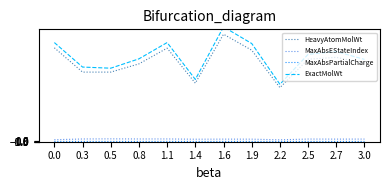

Reading left to right, list all the values displayed in this chart.

HeavyAtomMolWt: 0.0=501.2	0.3=371.3	0.5=371.3	0.8=415.3	1.1=499.3	1.4=312.2	1.6=573.9	1.9=488.4	2.2=288.2	2.5=440.3	2.7=450.4	3.0=418.3
MaxAbsEStateIndex: 0.0=9.7	0.3=13.7	0.5=14.3	0.8=13.7	1.1=13.8	1.4=12.5	1.6=12.9	1.9=12.7	2.2=9.2	2.5=13.3	2.7=13.0	3.0=13.2
MaxAbsPartialCharge: 0.0=0.5	0.3=0.4	0.5=0.4	0.8=0.4	1.1=0.4	1.4=0.3	1.6=0.5	1.9=0.5	2.2=0.3	2.5=0.4	2.7=0.4	3.0=0.4
ExactMolWt: 0.0=529.2	0.3=398.2	0.5=392.2	0.8=442.2	1.1=529.2	1.4=332.2	1.6=613.3	1.9=524.3	2.2=306.2	2.5=466.2	2.7=481.2	3.0=439.2